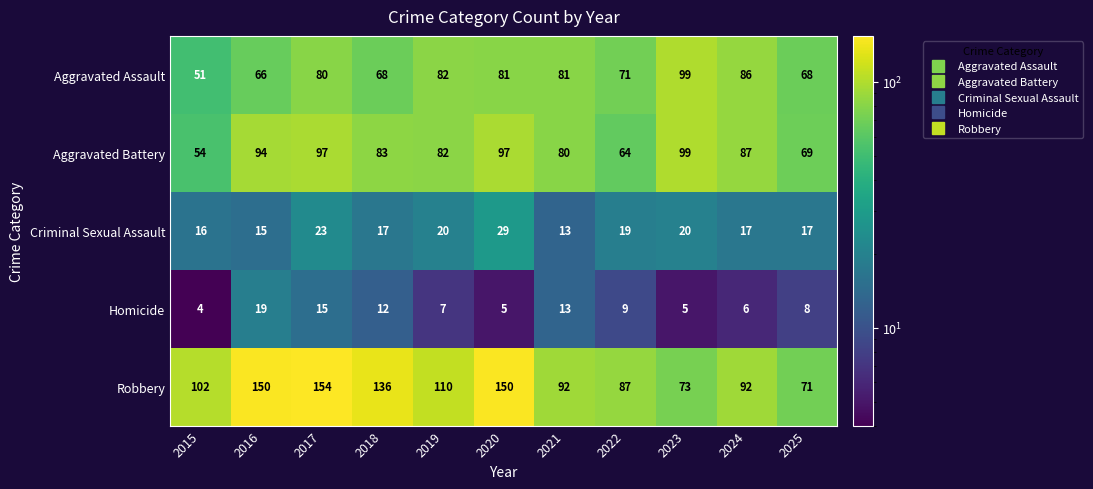

What is the spread (max minus min) of values at 2019?

103